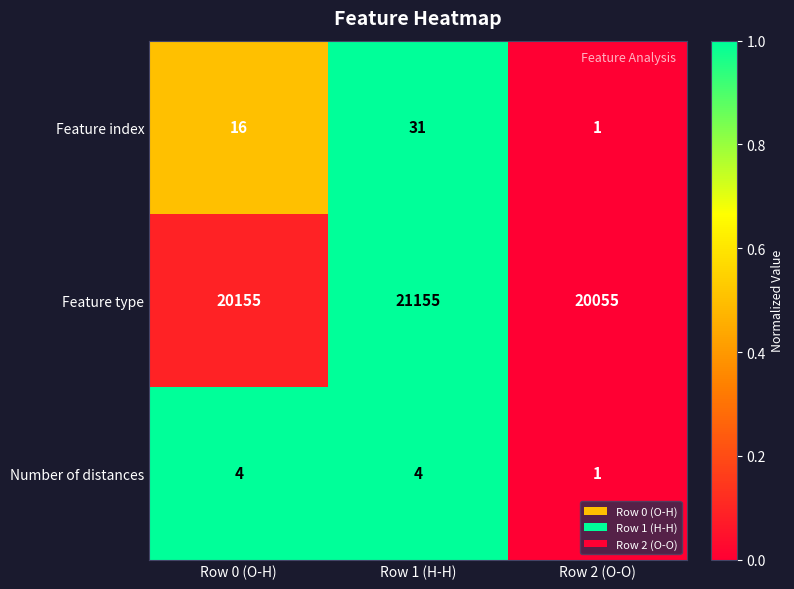

At Row 0 (O-H), list the series in order from largest to smallest.

Feature type, Feature index, Number of distances